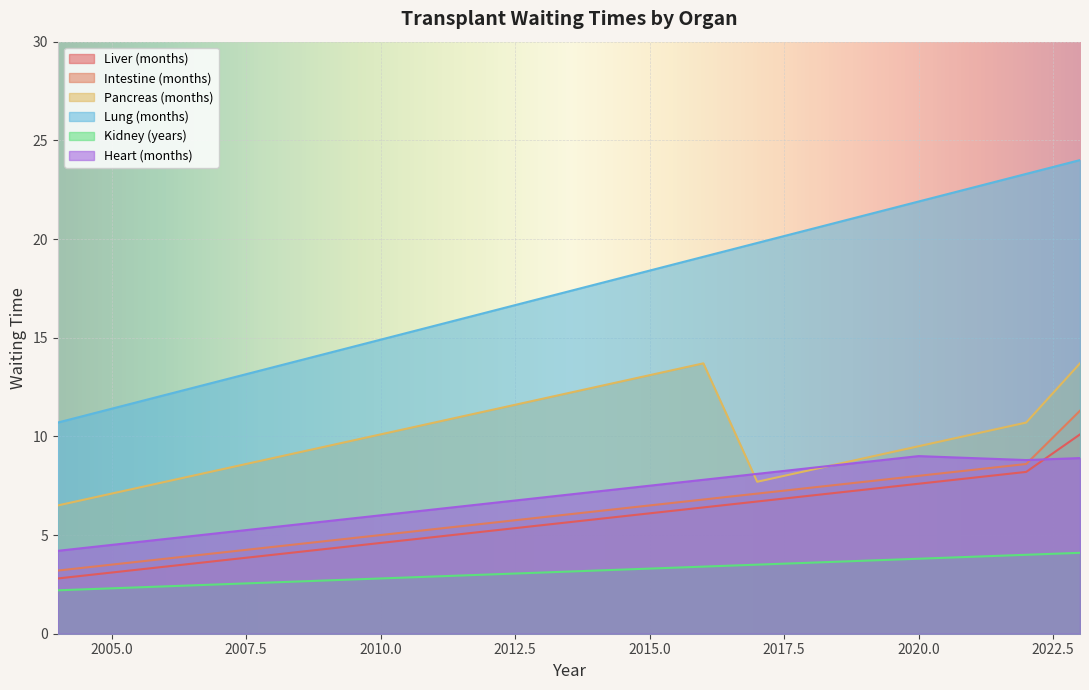

After their last crossing, which series has the higher values: Pancreas (months) or Heart (months)?

Pancreas (months)